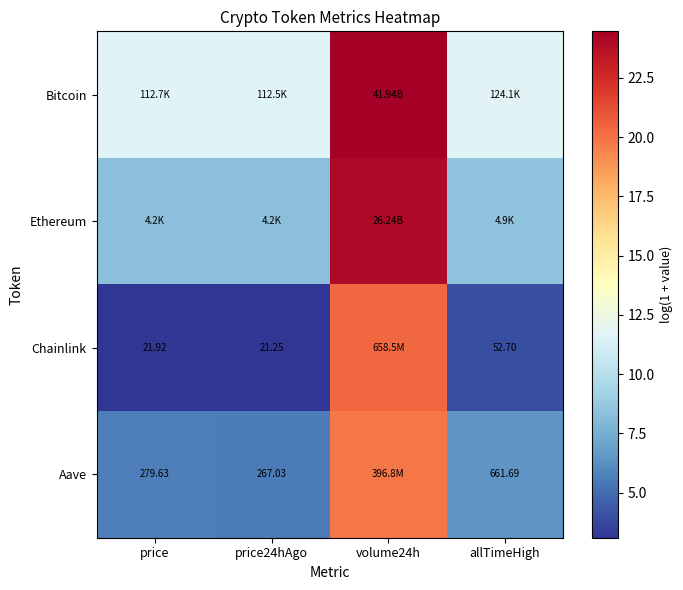

Which category has the highest value in the Chainlink series?

volume24h